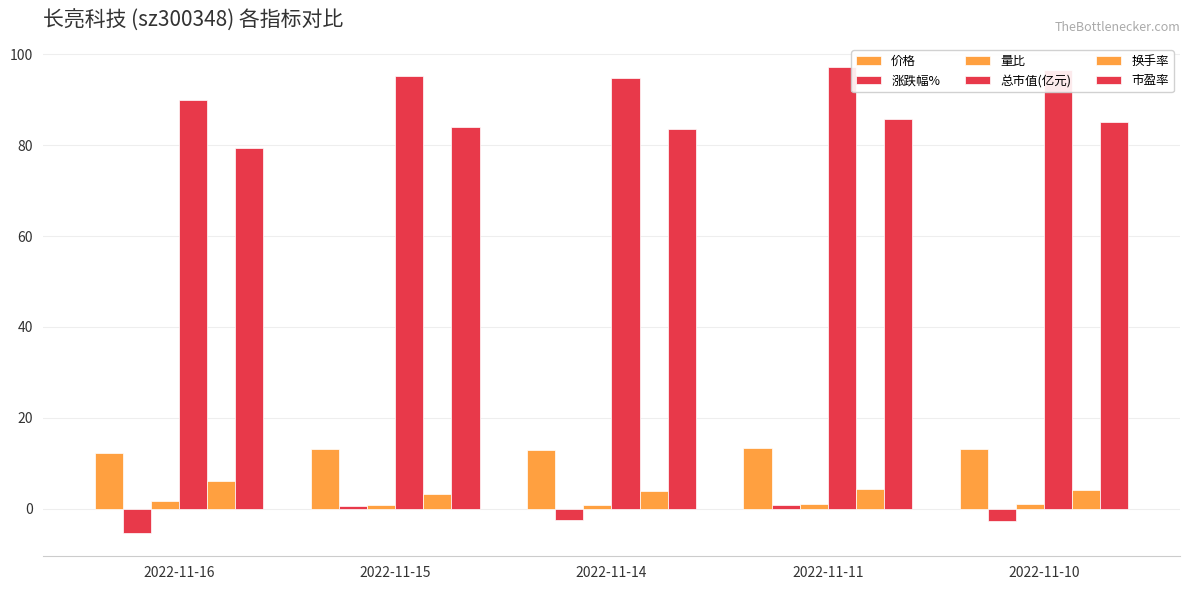

Reading left to right, transcribe all the data shown in this chart.

价格: 12.3	13.0	12.9	13.3	13.2
涨跌幅%: -5.4	0.5	-2.6	0.7	-2.8
量比: 1.6	0.8	0.9	1.0	1.0
总市值(亿元): 90.0	95.2	94.7	97.2	96.5
换手率: 6.1	3.3	3.9	4.2	4.2
市盈率: 79.5	84.0	83.6	85.8	85.2